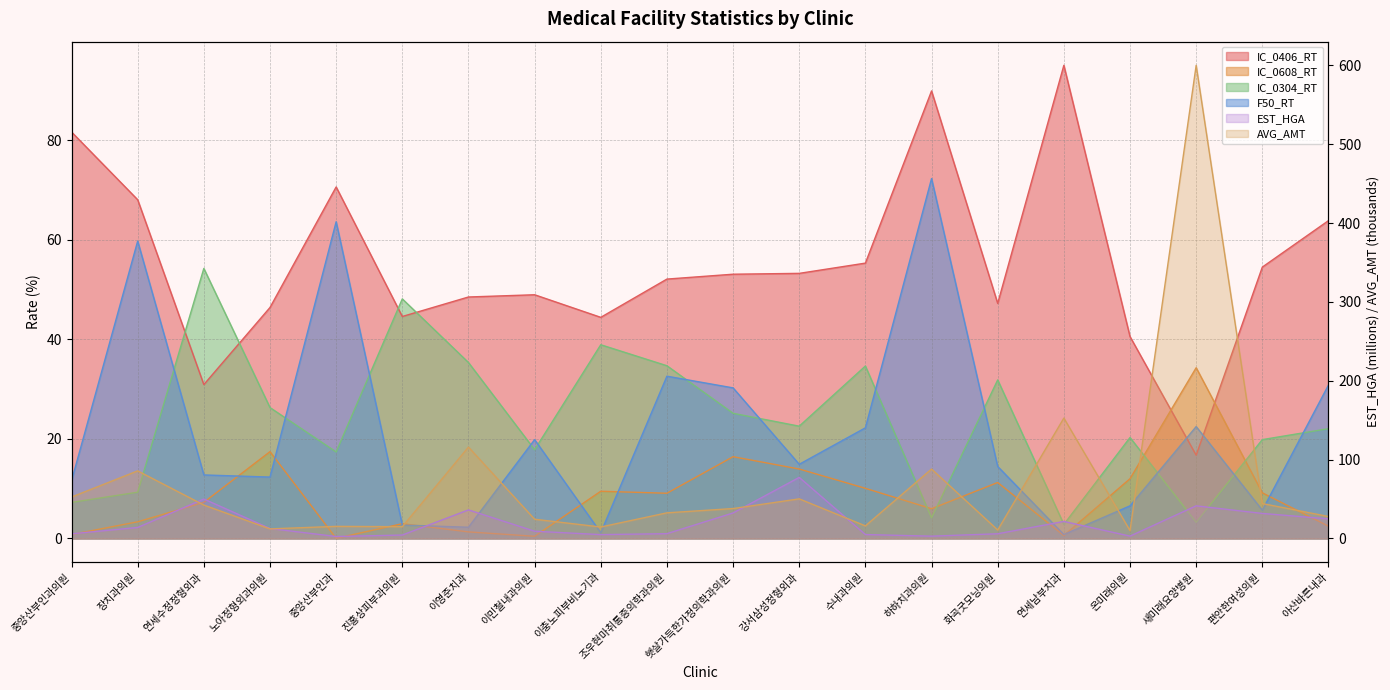

True or false: IC_0406_RT and AVG_AMT cross at least once.

True